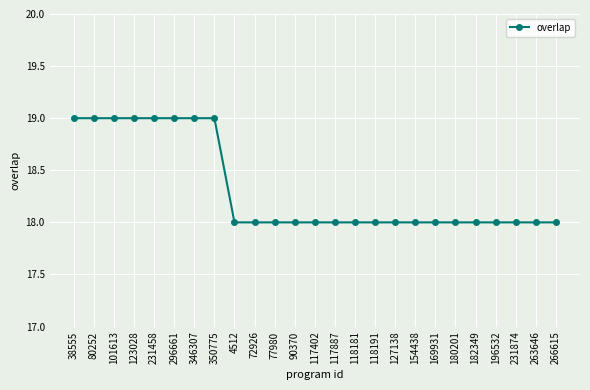

Approximately how many times larger is the value at 4512 compared to 154438?

1.0